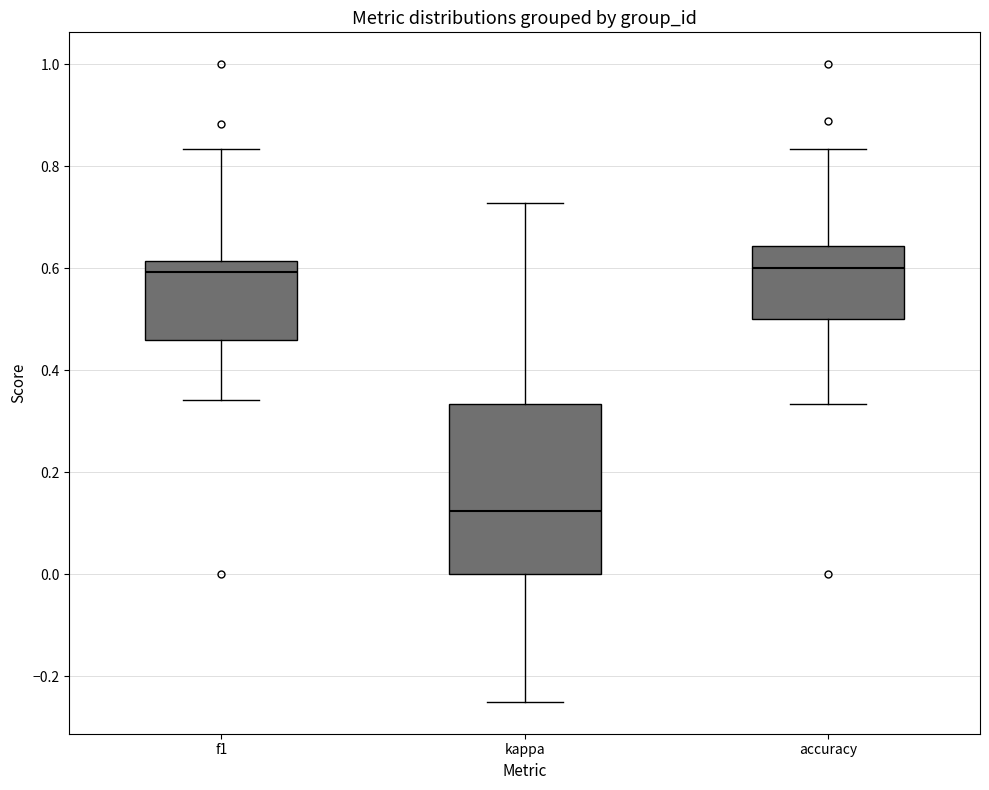

Reading left to right, transcribe this box plot: for each box, give where its median line is, the range the box spans, and where its two whiskers end, as read against the y-axis. The values are not printed on the chart, so give them approximately, as read against the axis.

f1: median 0.60, box 0.46 to 0.62, whiskers 0.34 to 0.84
kappa: median 0.12, box 0.00 to 0.34, whiskers -0.24 to 0.72
accuracy: median 0.60, box 0.50 to 0.64, whiskers 0.34 to 0.84